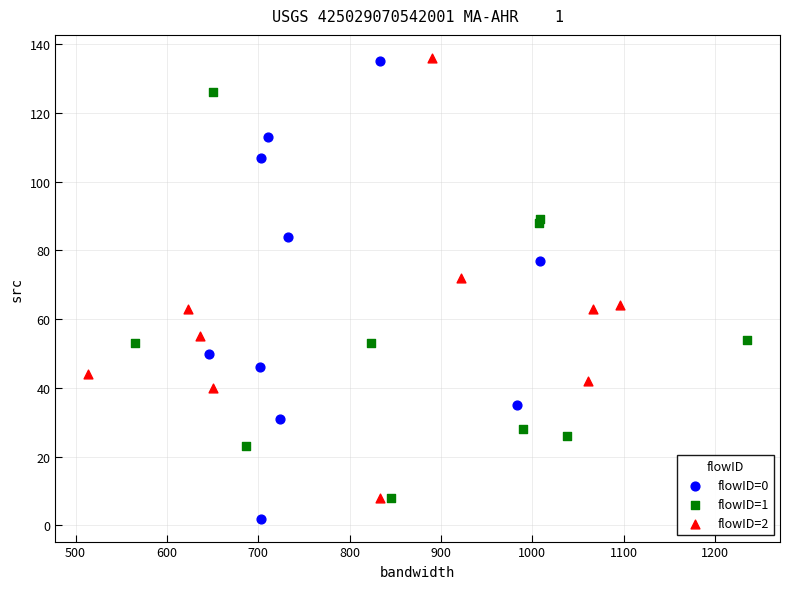

Which series reaches the minimum Y coordinate?

flowID=0